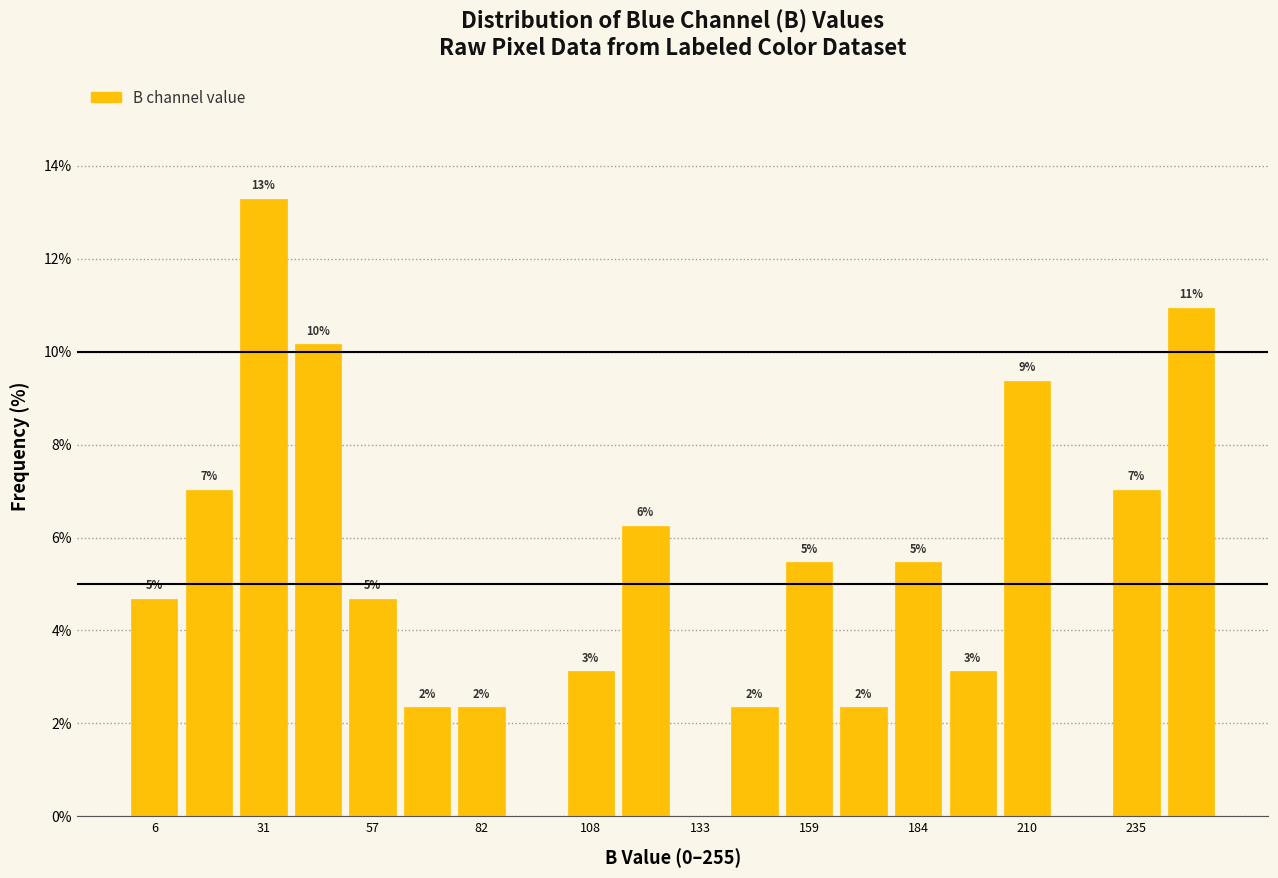

Read against the x-axis, roughly where is the centre of the tallest bar?

30